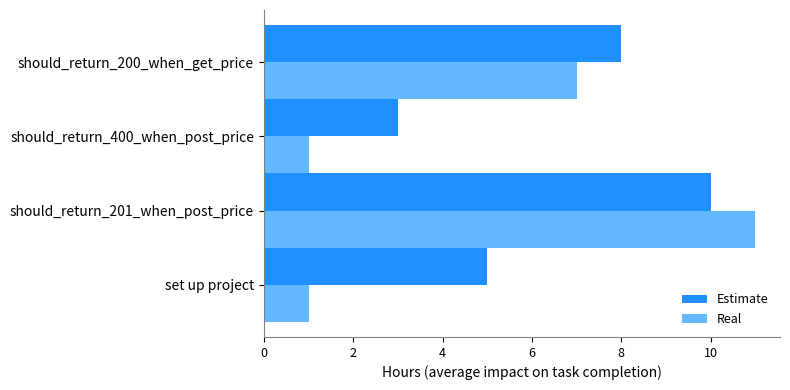

The value of Estimate at set up project is 5. True or false?

True